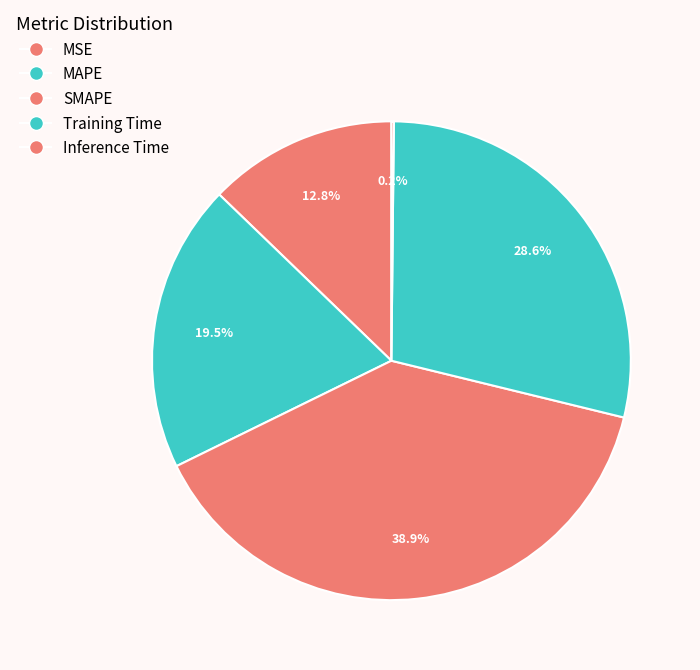

True or false: SMAPE accounts for 39% of the total.

True